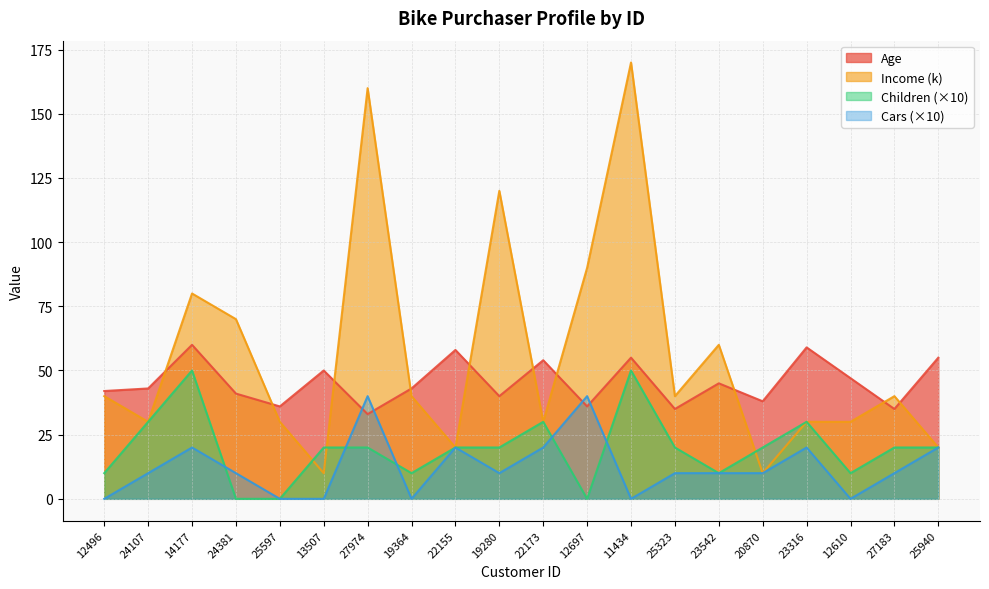

How many data points in Income are less than 40?

9